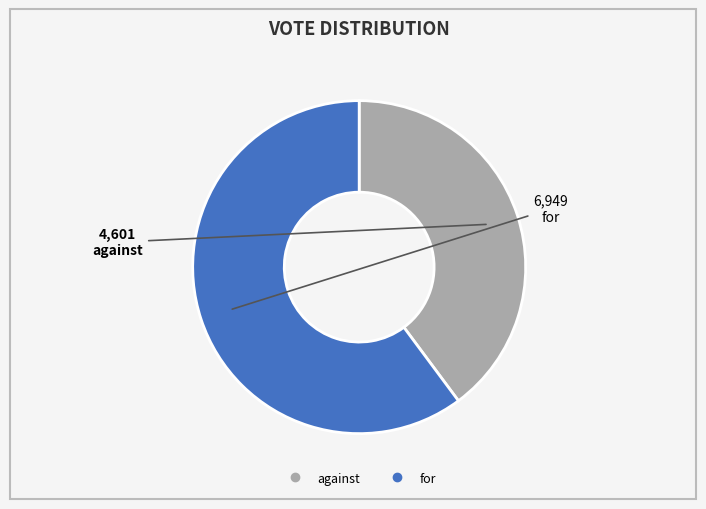

Is there any slice that represents more than half of the pie?

Yes